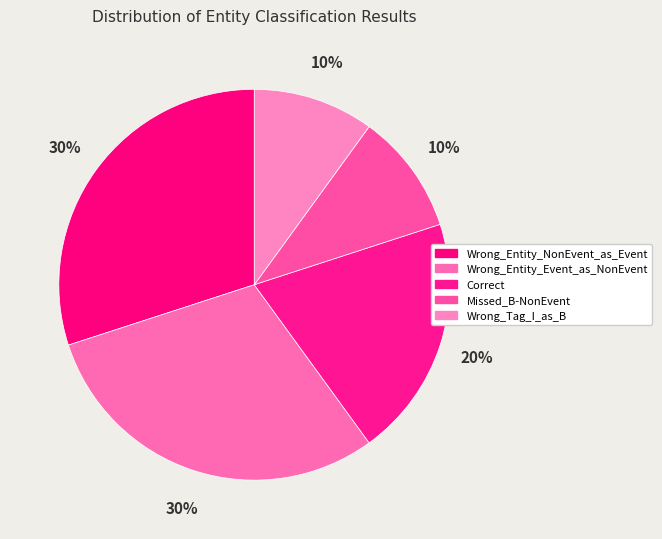

How many slices are in this pie chart?

5